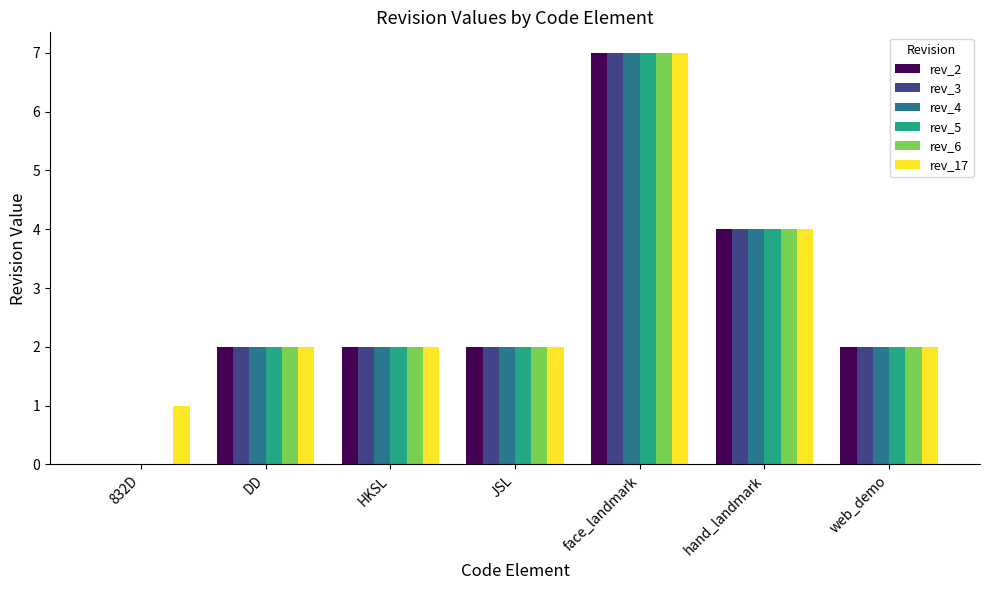

At which category is the sum across all series the highest?

face_landmark